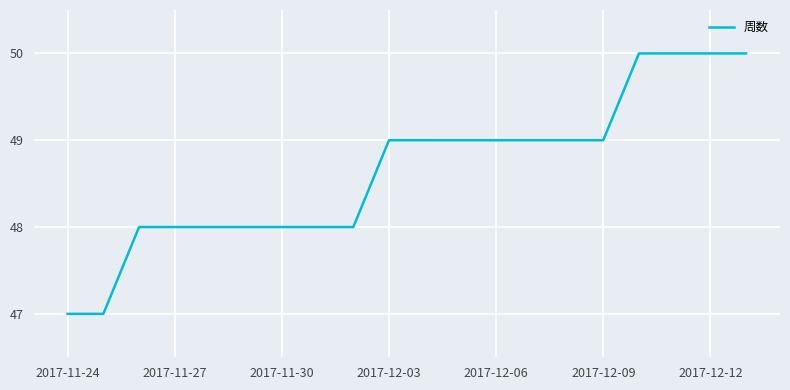

What is the difference between the maximum and minimum values?

3